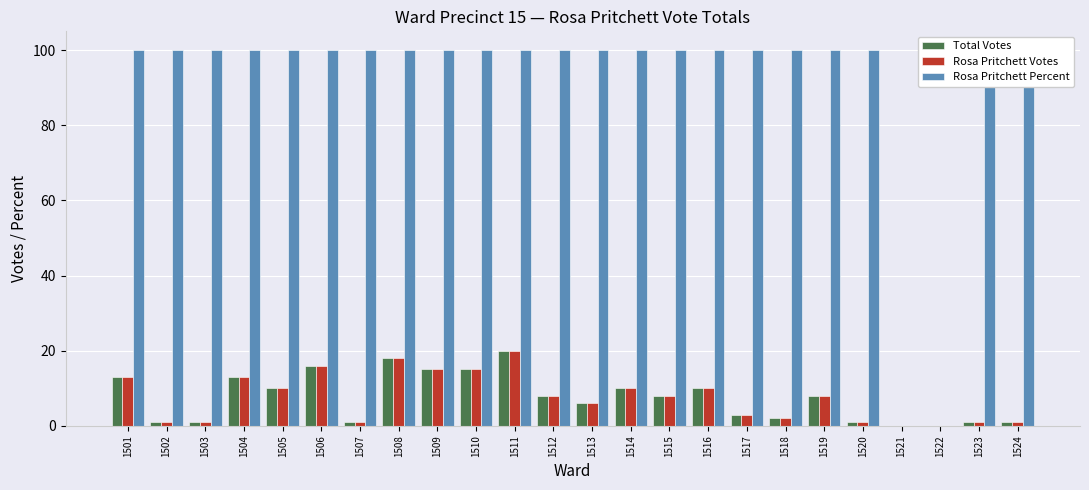

What are all the series names shown in the legend?

Total Votes, Rosa Pritchett Votes, Rosa Pritchett Percent